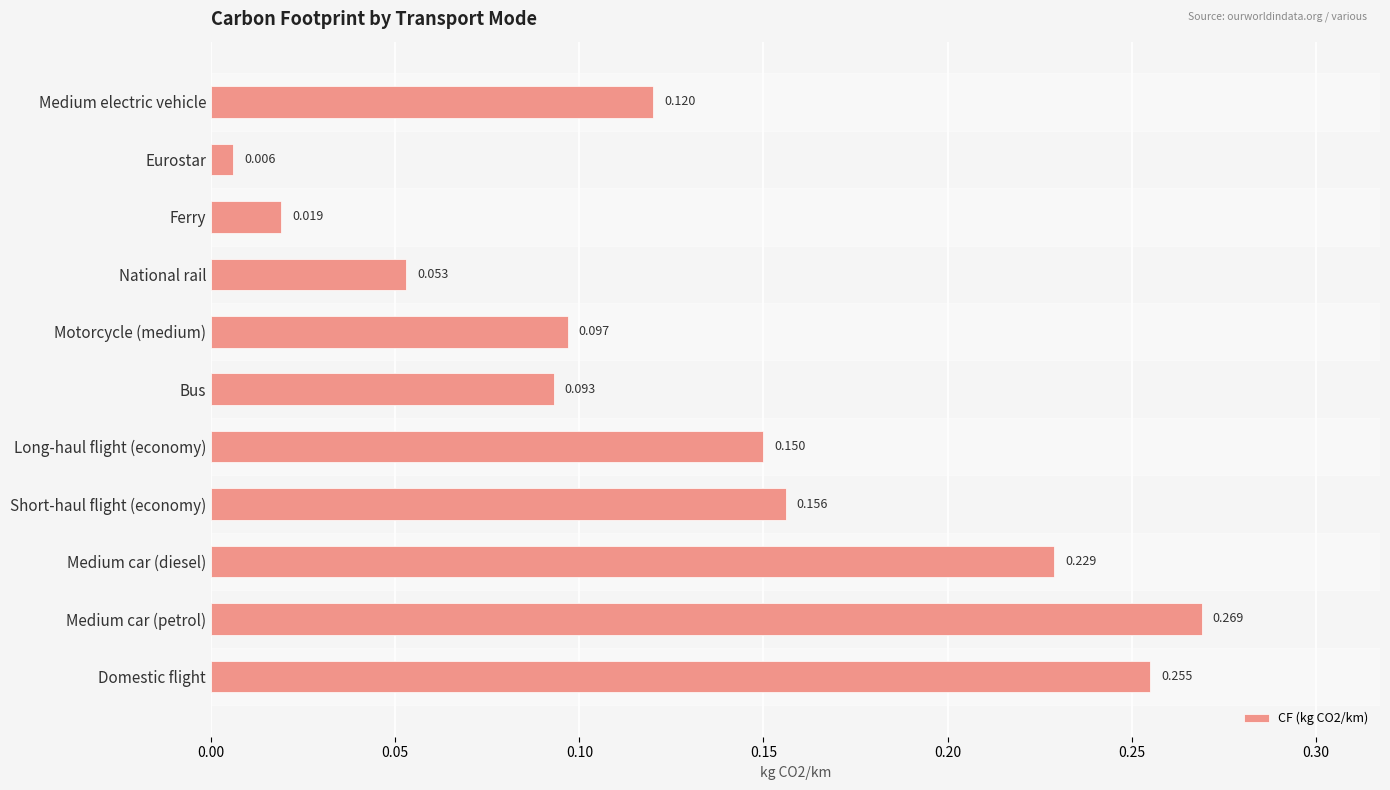

Which has a higher value, Short-haul flight (economy) or Ferry?

Short-haul flight (economy)